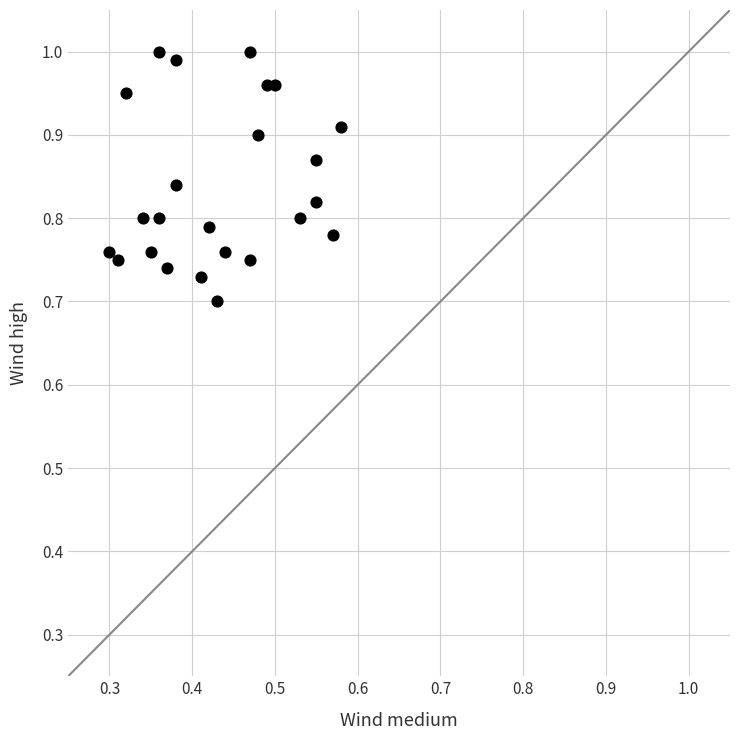

What is the range of Y values (max minus min)?

0.3